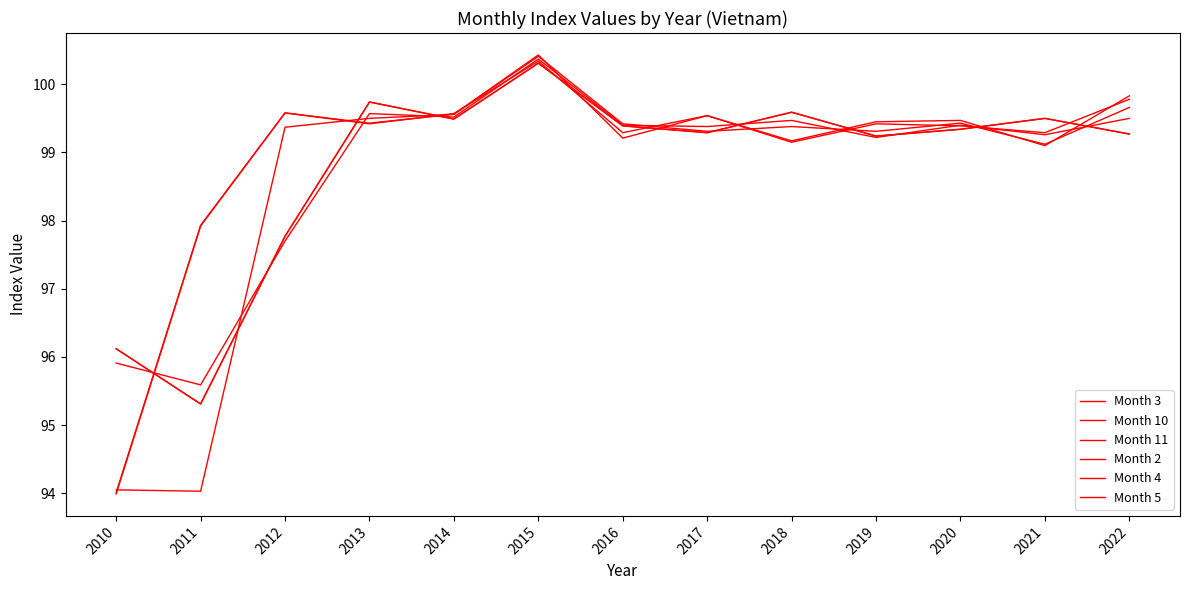

Which series changed the most between 2020 and 2022?

Month 11